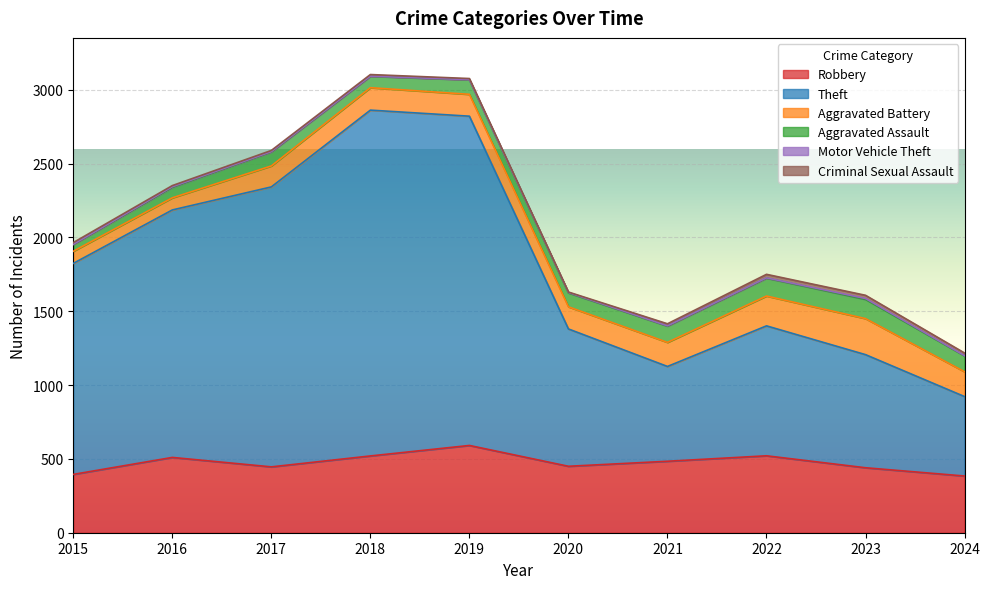

What is the difference between the maximum and minimum values in the Criminal Sexual Assault series?

21